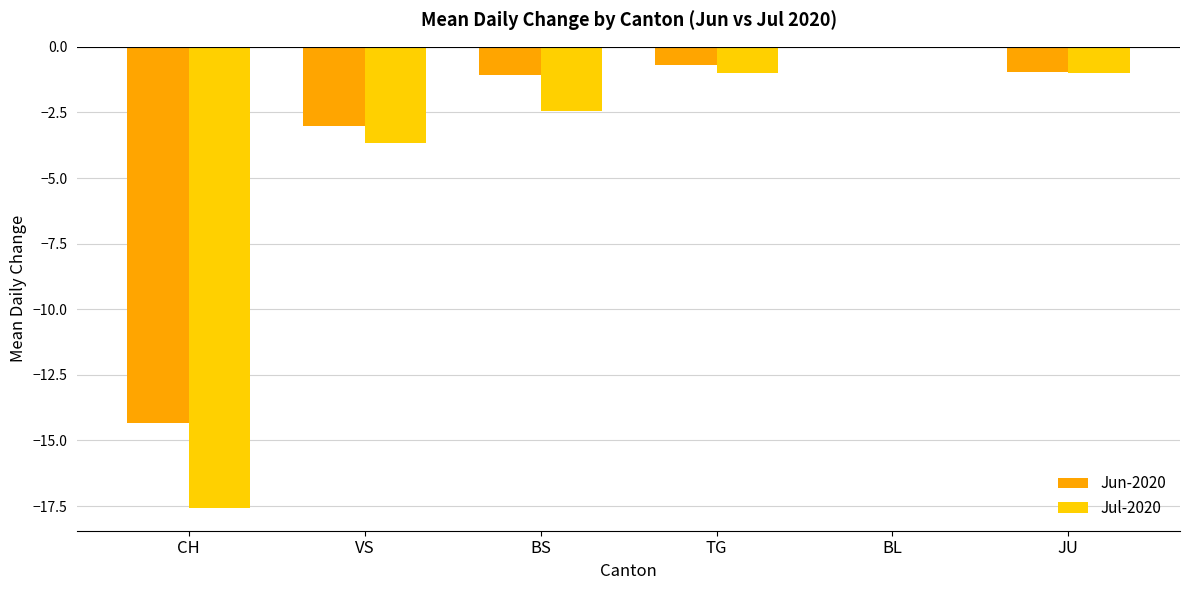

True or false: Jun-2020 has a value of -1.0 at JU.

True